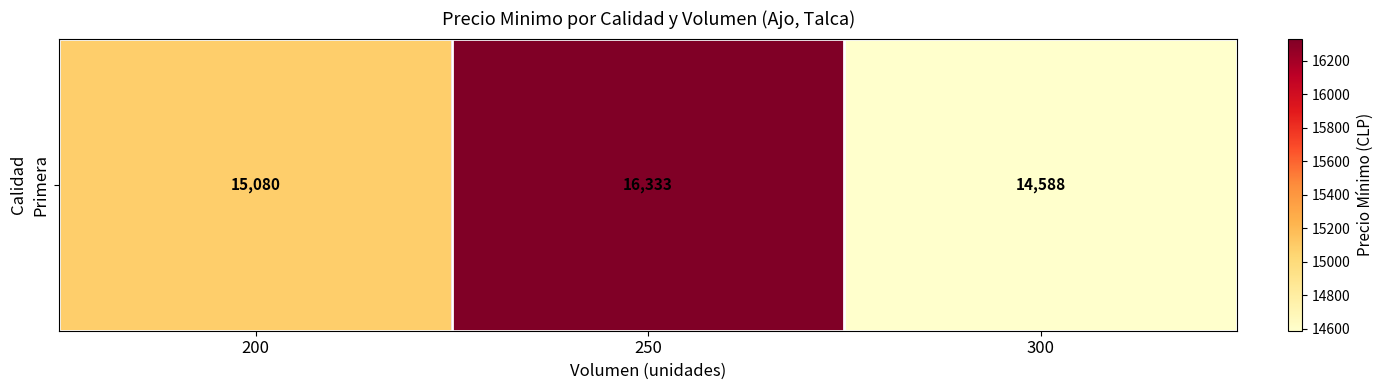

Reading left to right, transcribe all the data shown in this chart.

15080	16333	14588